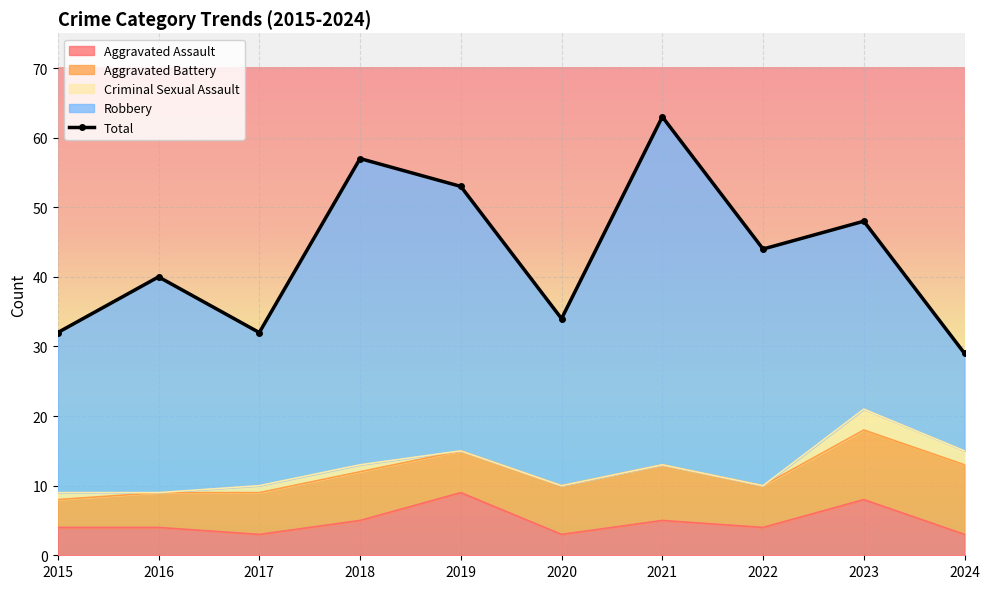

True or false: the data shows 52 at 2015.

False